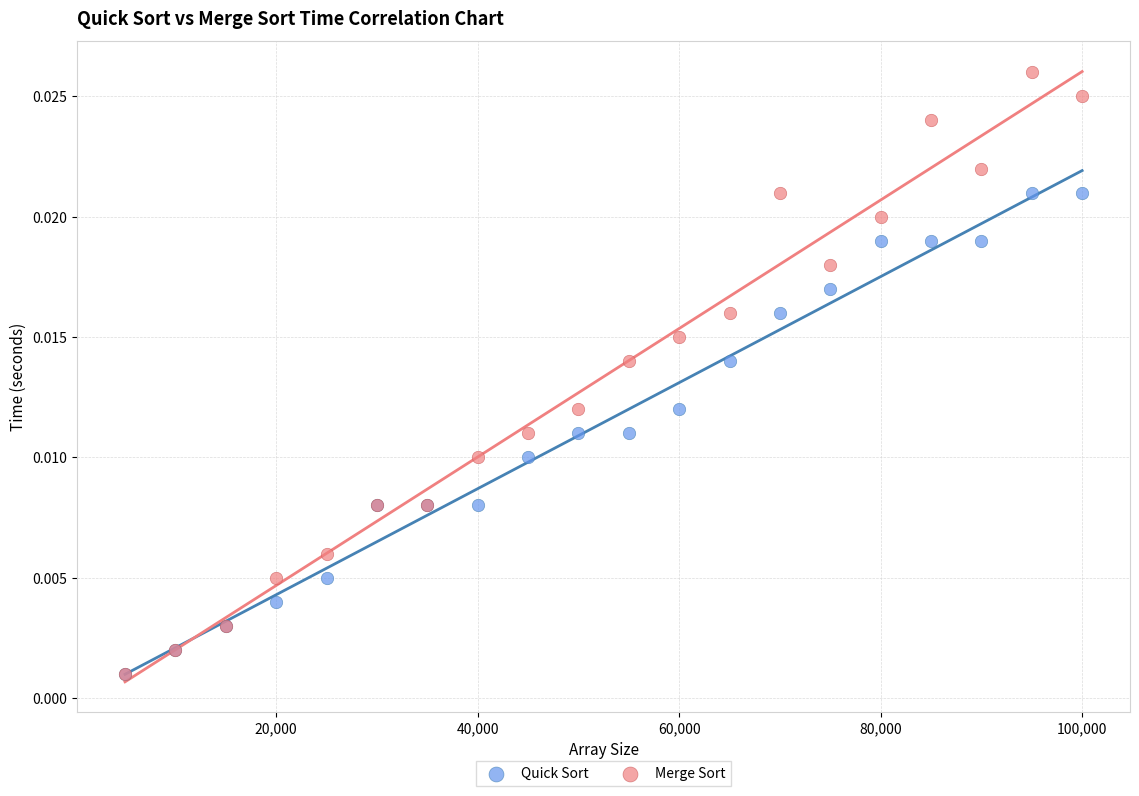

Which series reaches the maximum Y coordinate?

Merge Sort